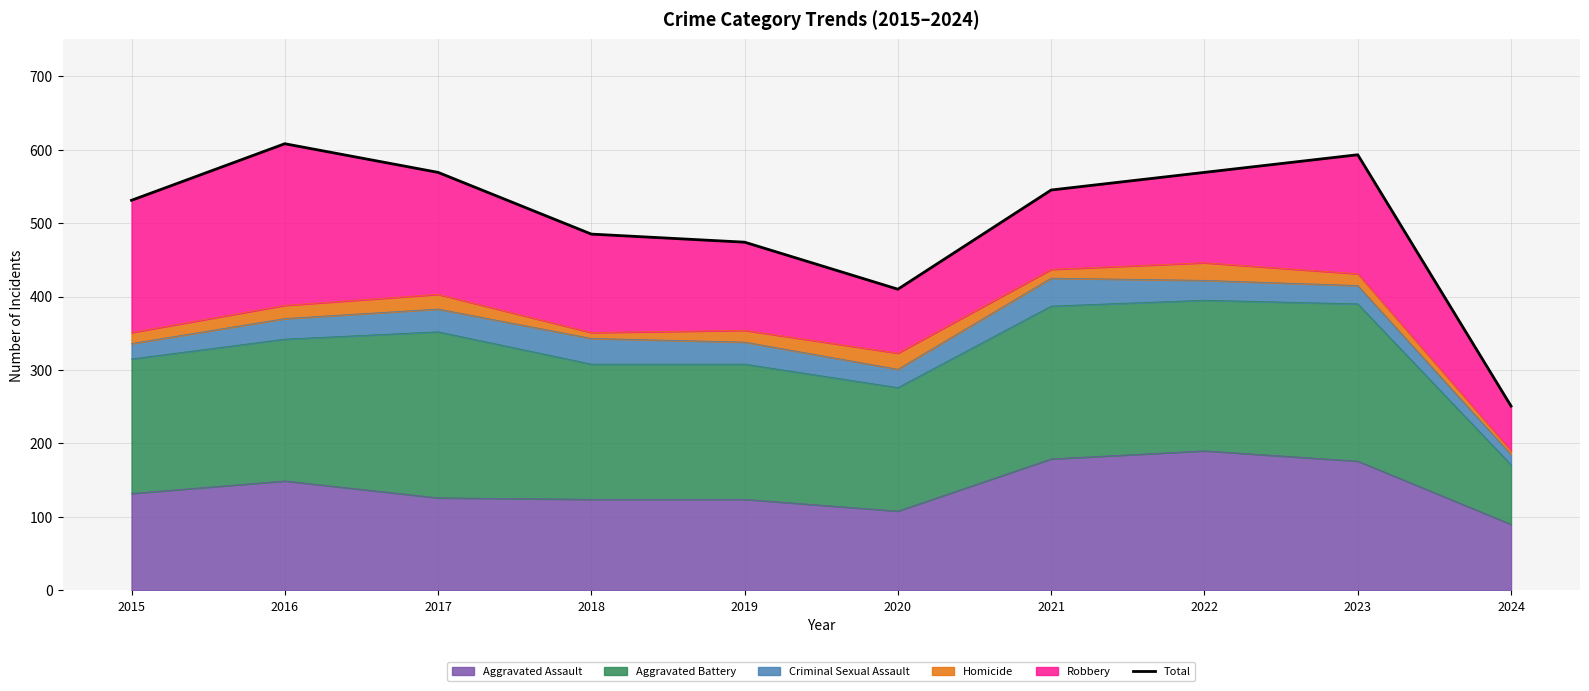

What is the difference between the maximum and minimum values?

357